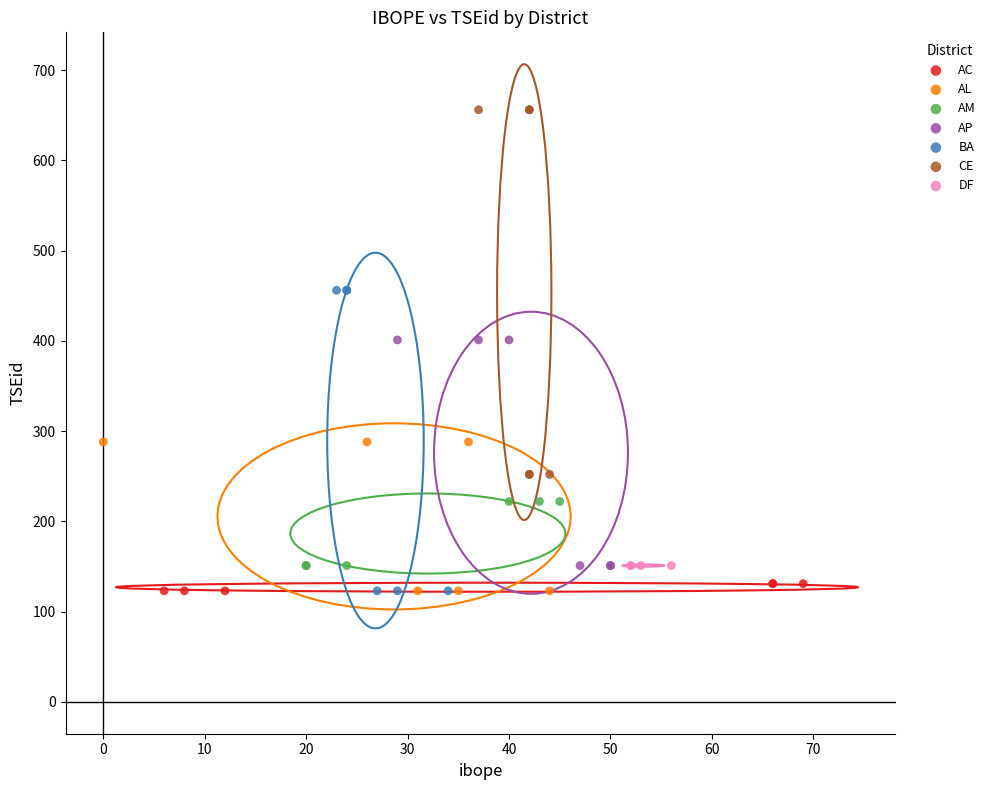

Which series reaches the maximum Y coordinate?

CE